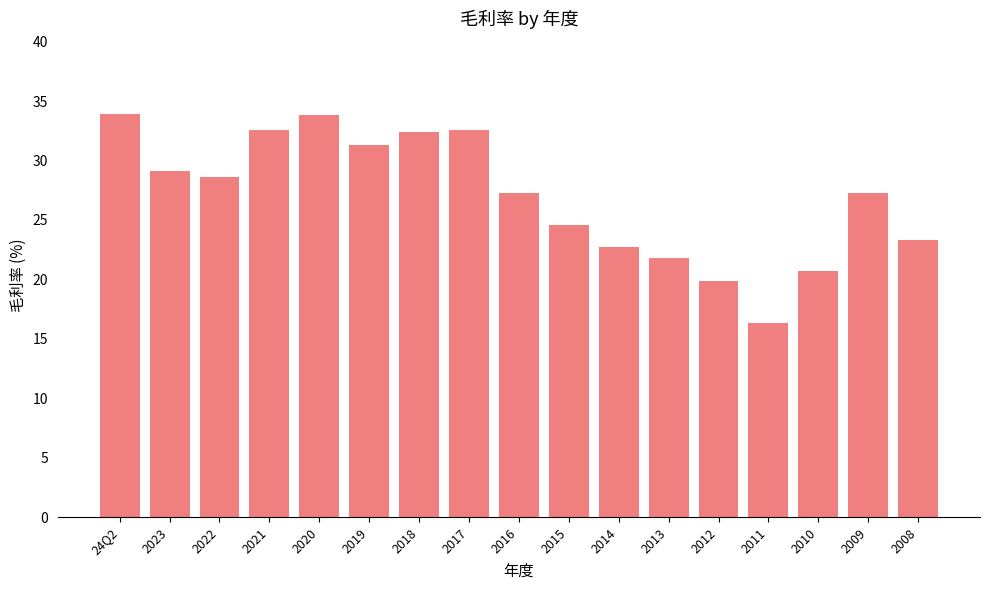

What is the change in value from 2020 to 2010?

-13.1